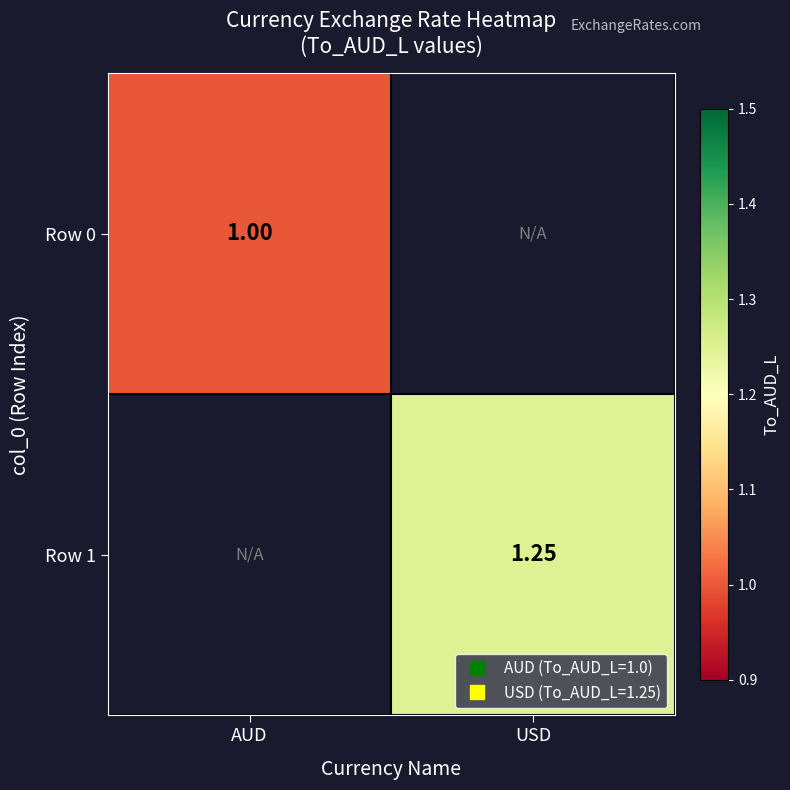

Rank the series by their maximum value, from lowest to highest.

Row 0, Row 1